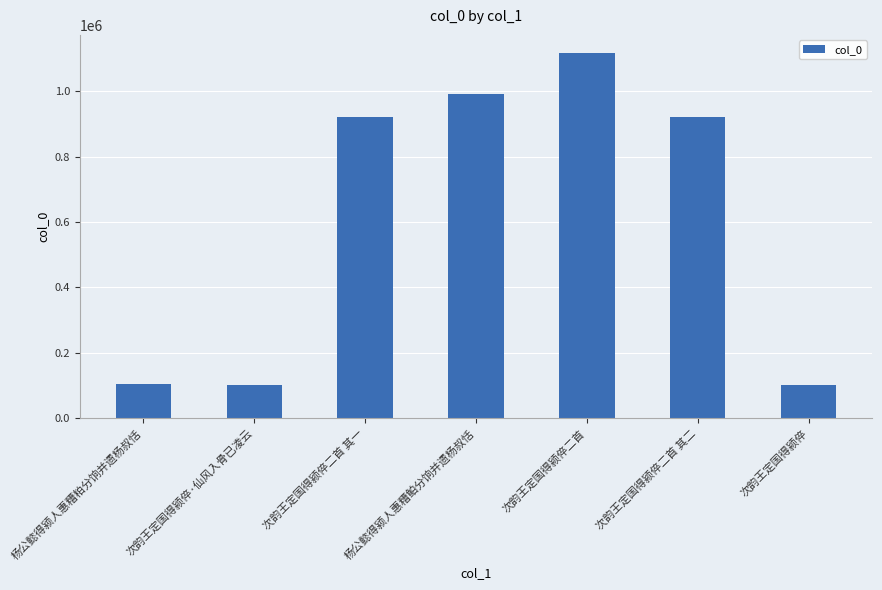

Are the bars horizontal?

No